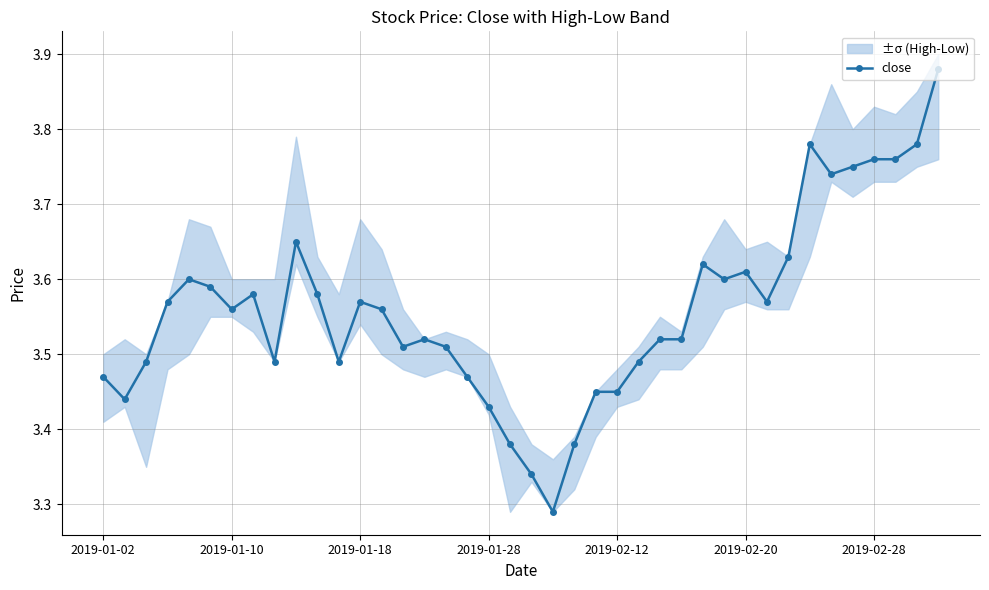

True or false: close has a value of 5.8 at 2019-01-18.

False